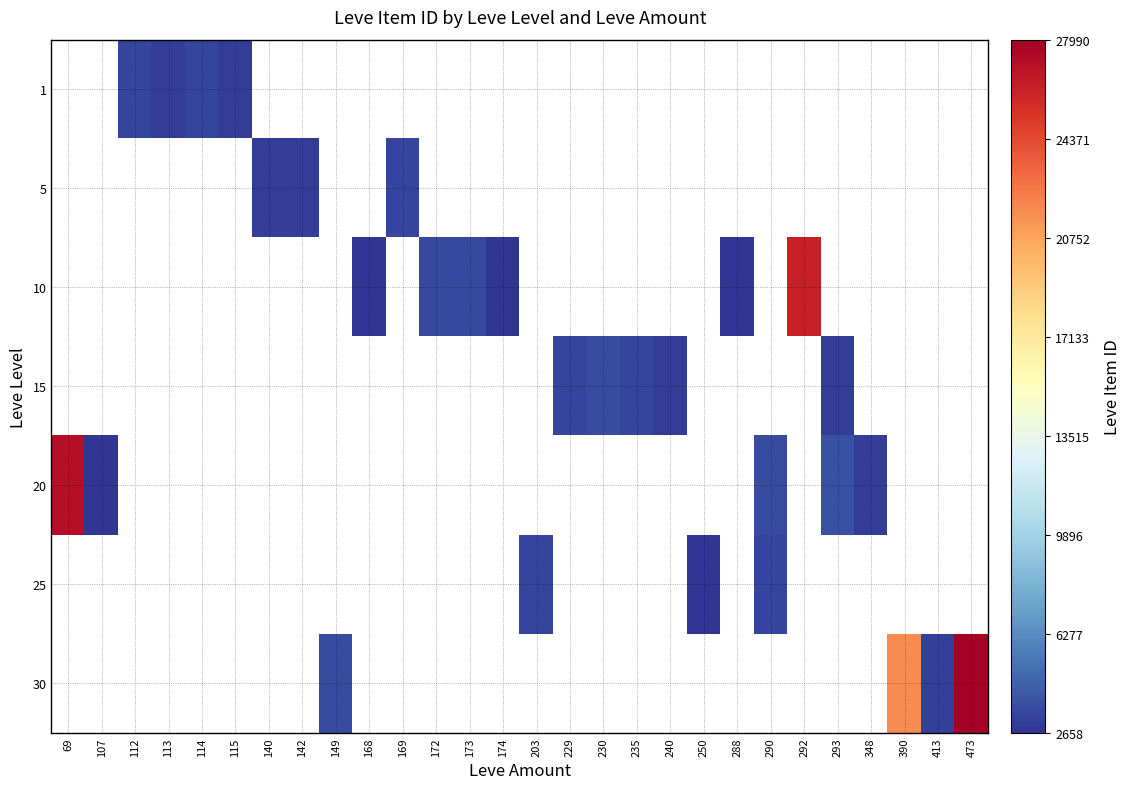

At which category does the chart reach its minimum across all series?

168